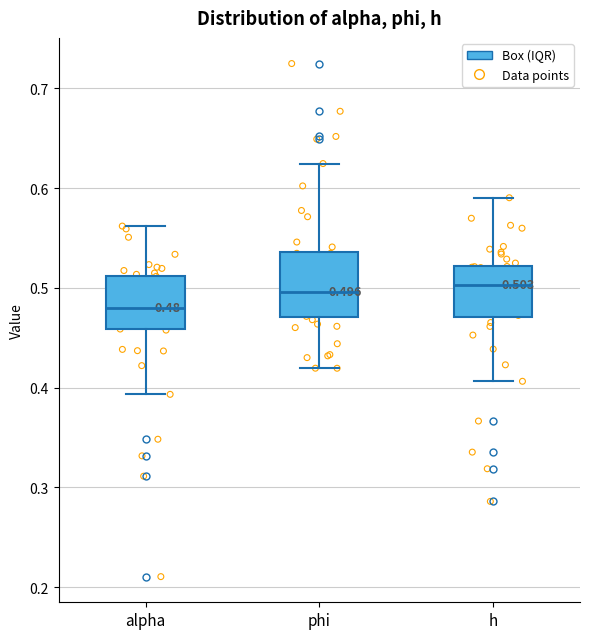

Comparing the boxes themselves (not the whiskers), which one is the tallest?

phi